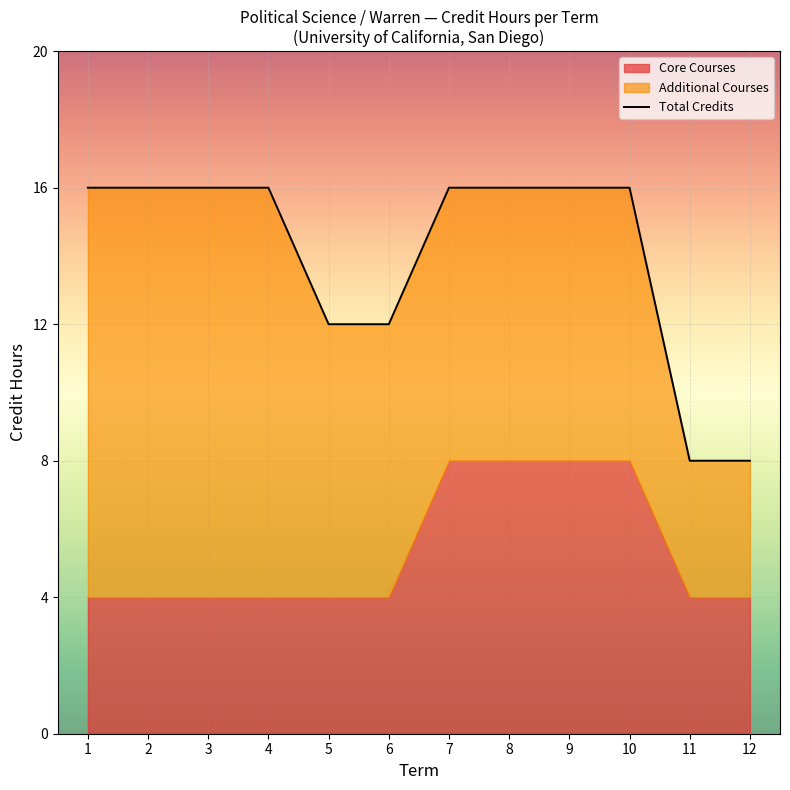

How many values are between 12 and 16?

10